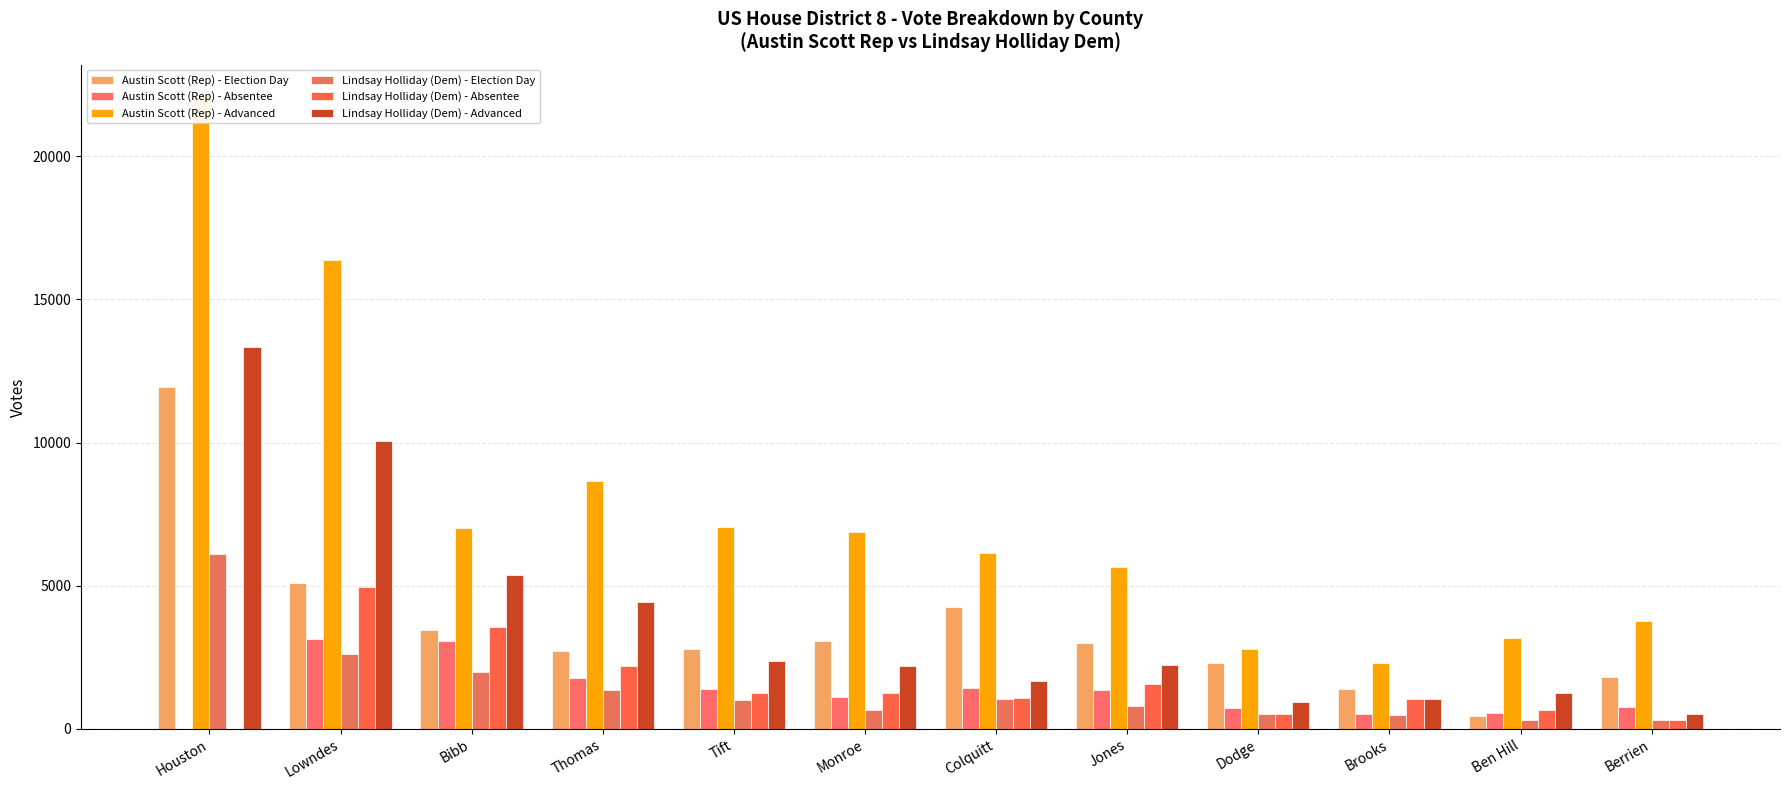

Reading right to left, transcribe all the data shown in this chart.

Austin Scott (Rep) - Election Day: 1809	450	1394	2295	3008	4243	3069	2803	2707	3458	5105	11953
Austin Scott (Rep) - Absentee: 773	558	531	742	1354	1435	1118	1393	1767	3080	3145	0
Austin Scott (Rep) - Advanced: 3757	3160	2292	2783	5663	6135	6893	7059	8644	7027	16361	22085
Lindsay Holliday (Dem) - Election Day: 307	316	484	524	806	1037	663	995	1371	1996	2609	6095
Lindsay Holliday (Dem) - Absentee: 313	668	1052	514	1578	1080	1270	1271	2199	3549	4939	0
Lindsay Holliday (Dem) - Advanced: 526	1241	1057	927	2217	1677	2182	2364	4417	5391	10039	13321